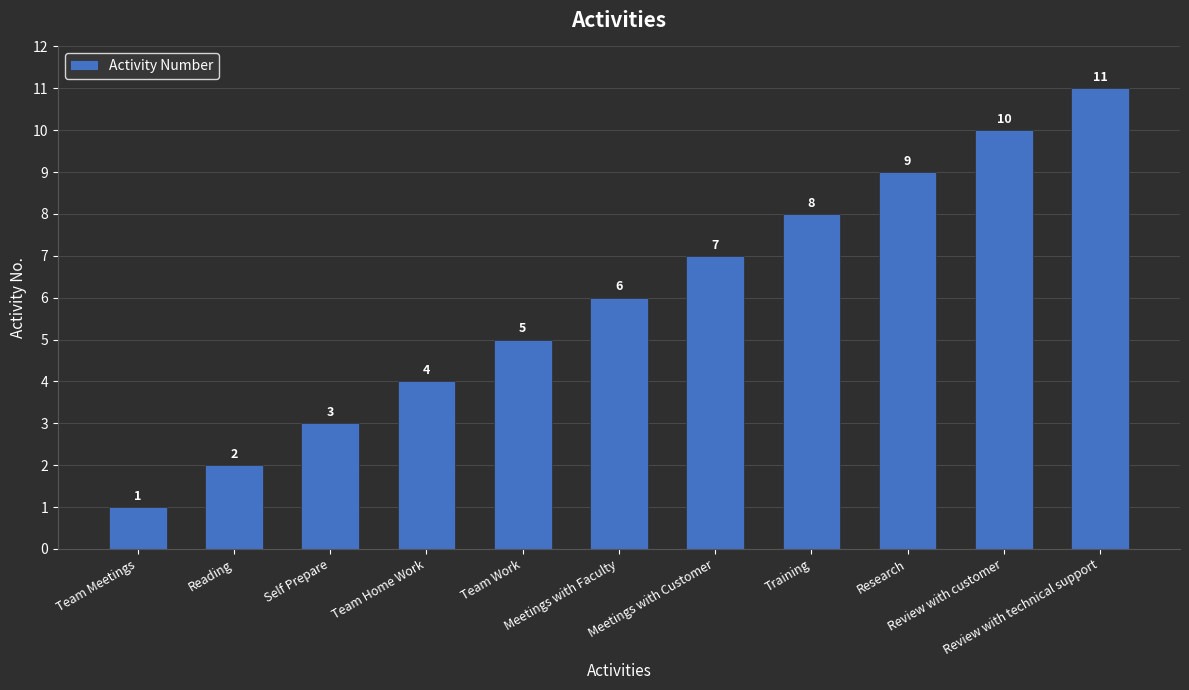

How many bars are there in total?

11